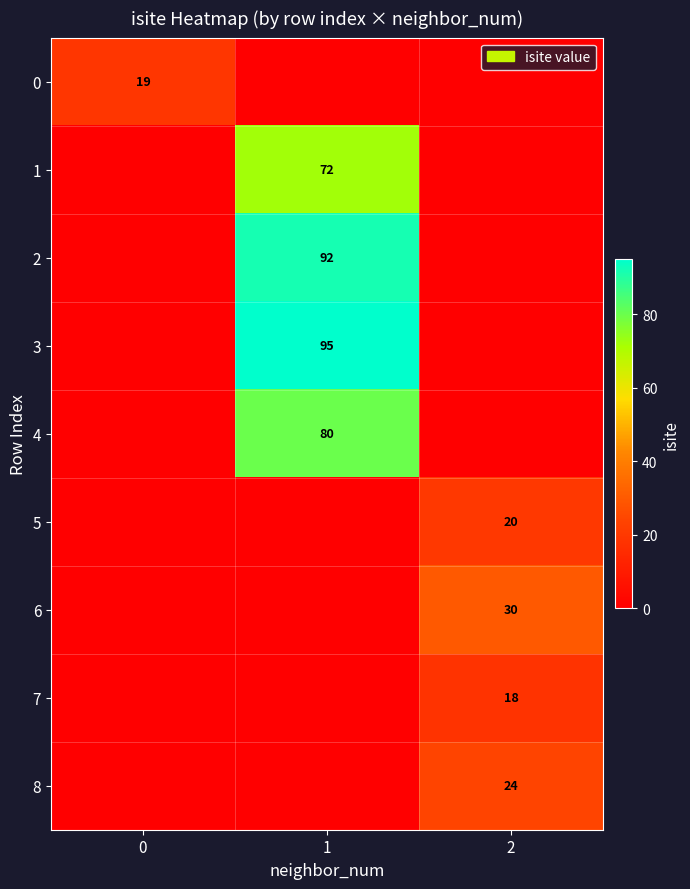

Between 1 and 2, which series saw the biggest shift?

row_3